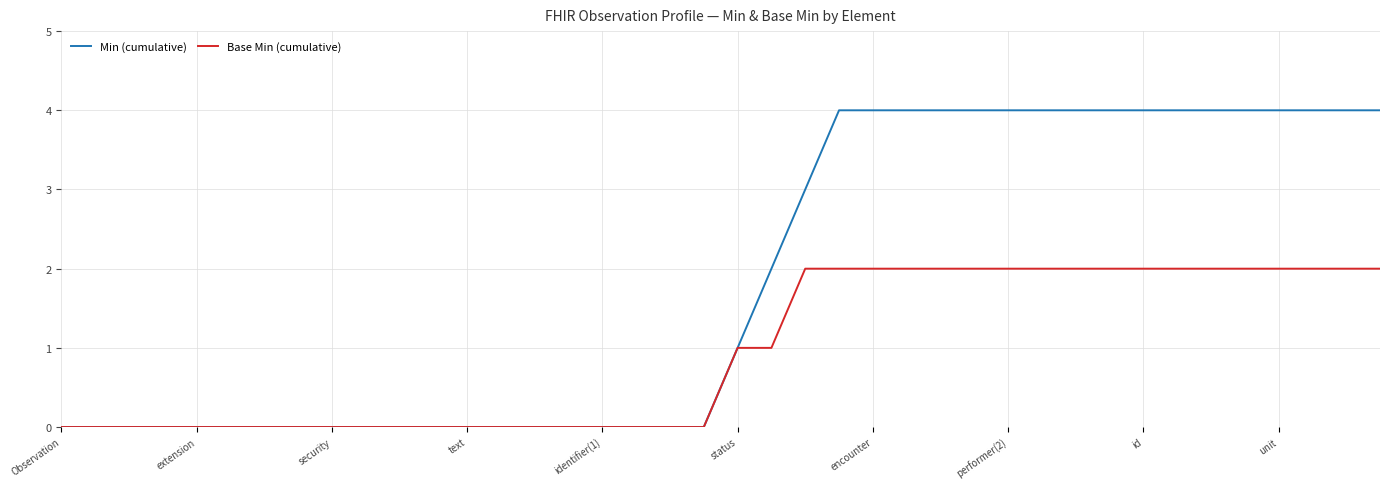

Rank the series by their average value, from highest to lowest.

Min (cumulative), Base Min (cumulative)